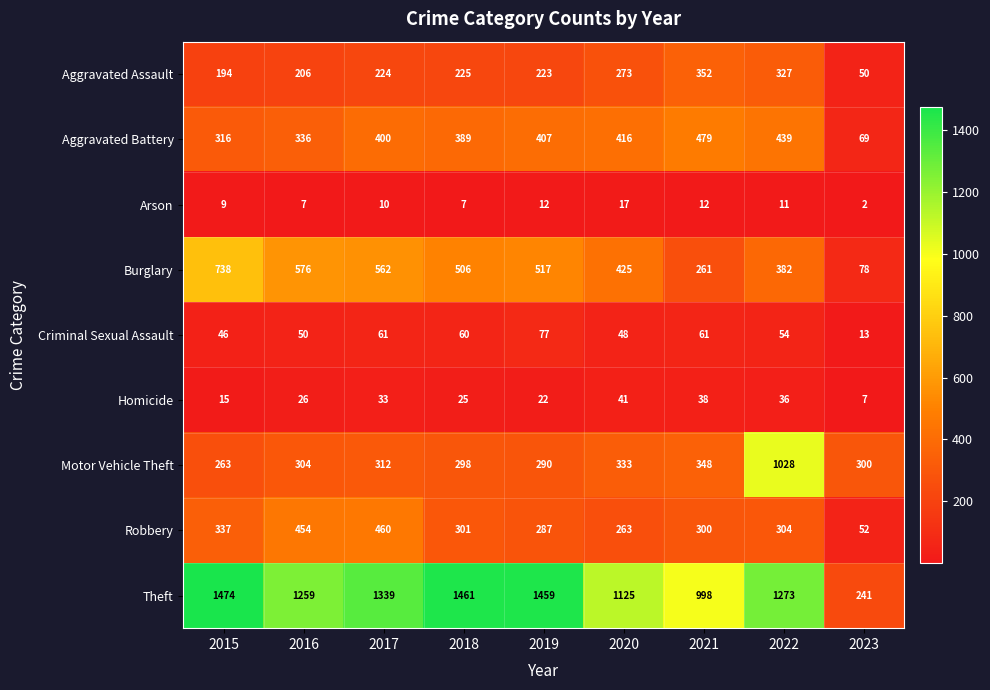

What is the spread (max minus min) of values at 2021?

986